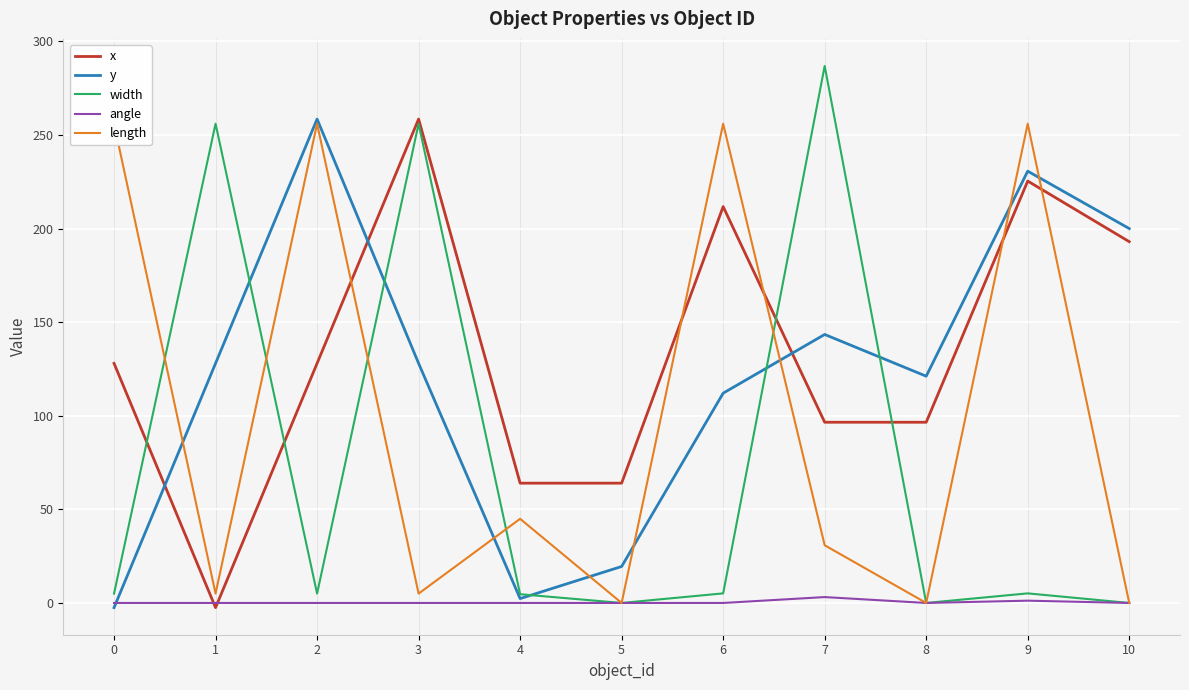

Reading left to right, extract all data points from this chart.

x: 0=128.0	1=-2.5	2=128.0	3=258.5	4=64.0	5=64.0	6=211.7	7=96.5	8=96.5	9=225.4	10=193.0
y: 0=-2.5	1=128.0	2=258.5	3=128.0	4=2.3	5=19.5	6=112.1	7=143.4	8=121.1	9=230.7	10=200.0
width: 0=5.0	1=256.0	2=5.0	3=256.0	4=4.7	5=0.0	6=5.1	7=286.9	8=0.0	9=5.1	10=0.0
angle: 0=0.0	1=0.0	2=0.0	3=0.0	4=0.0	5=0.0	6=0.0	7=3.1	8=0.0	9=1.2	10=0.0
length: 0=256.0	1=5.0	2=256.0	3=5.0	4=45.0	5=0.0	6=256.0	7=30.8	8=0.0	9=256.0	10=0.0